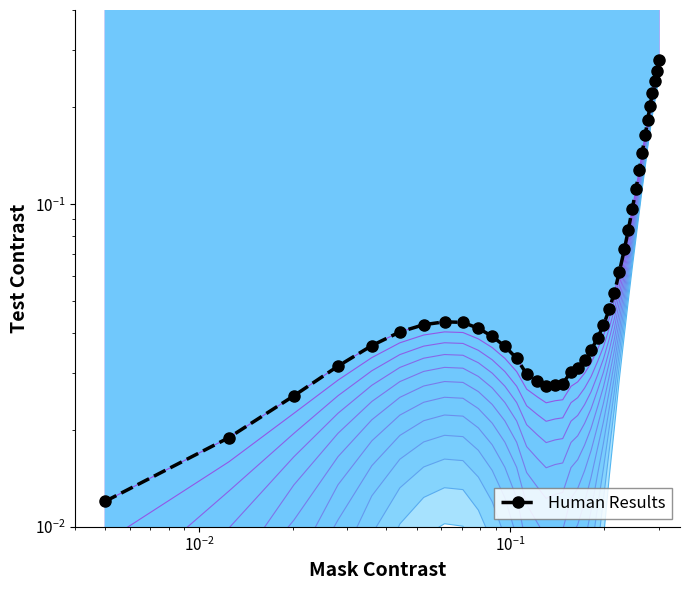

The chart shows a value of 0.0 at $\mathdefault{10^{-1}}$. True or false?

False